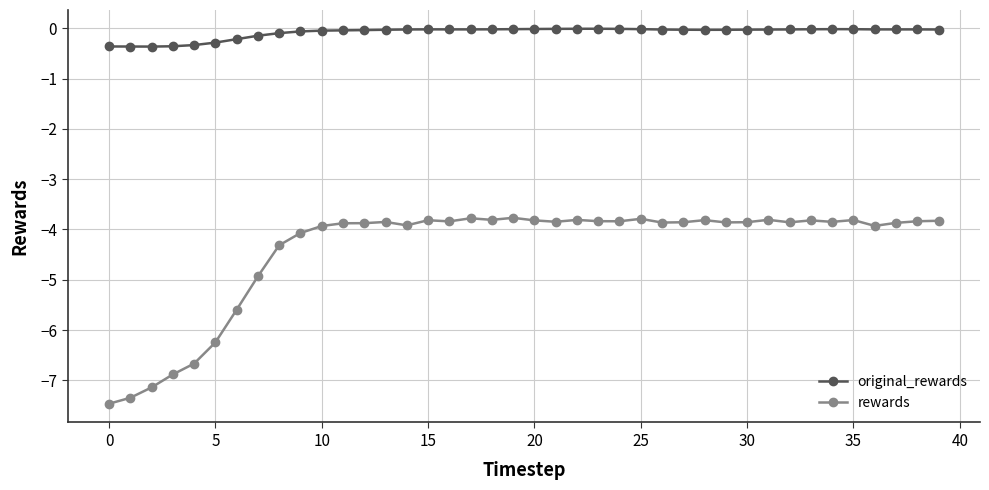

True or false: rewards has more than 1 points higher than both neighbors.

True